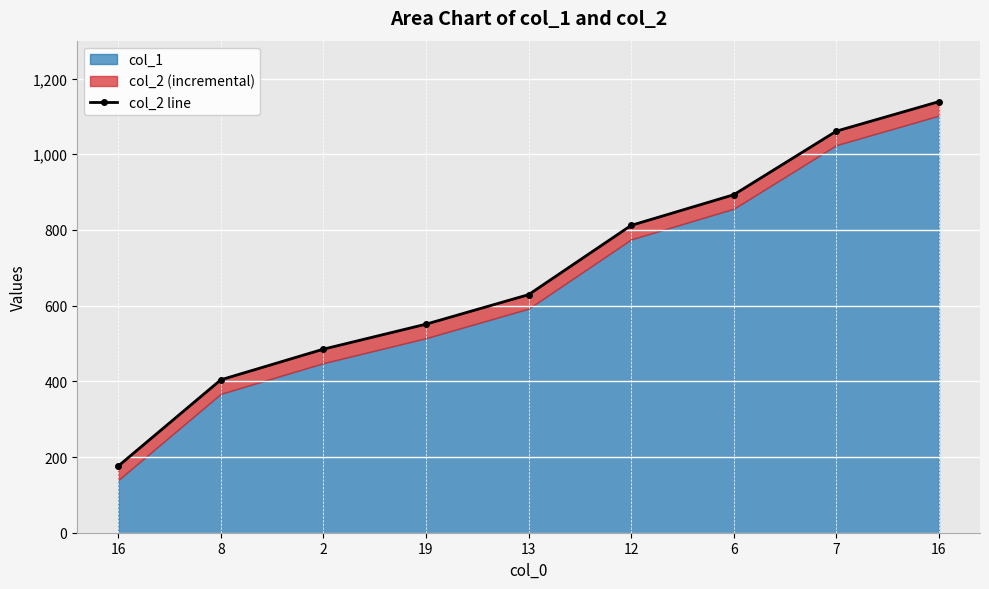

Which label corresponds to the largest value in the chart?

16